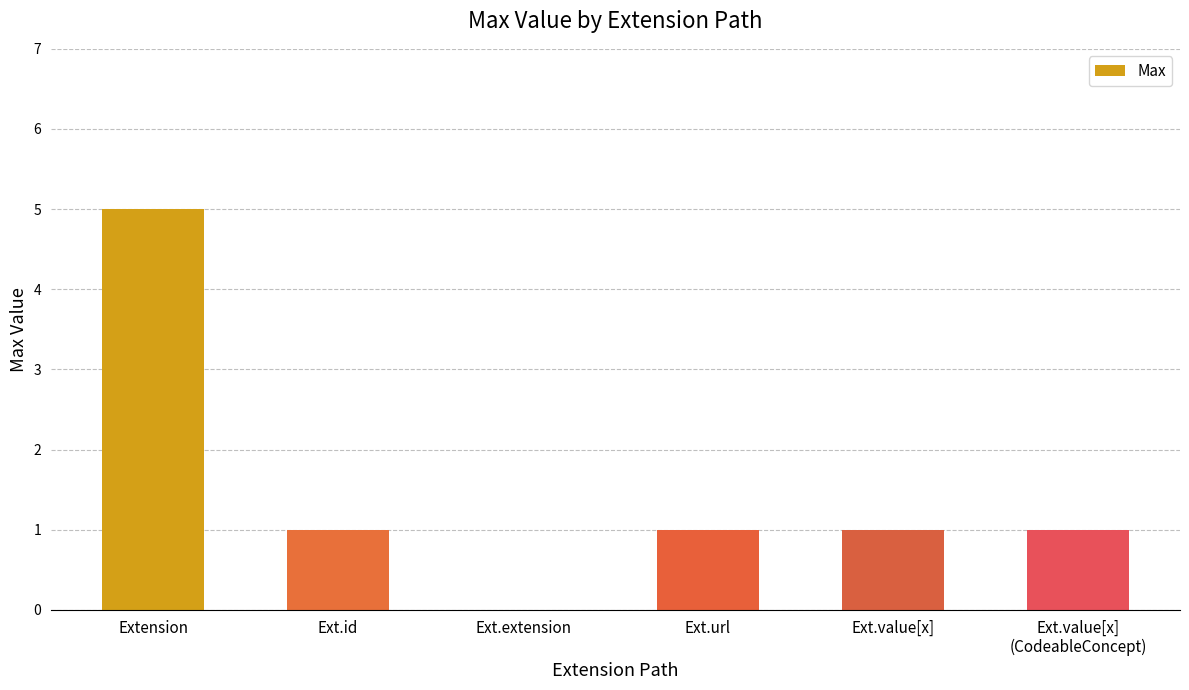

At which category does the chart reach its peak across all series?

Extension